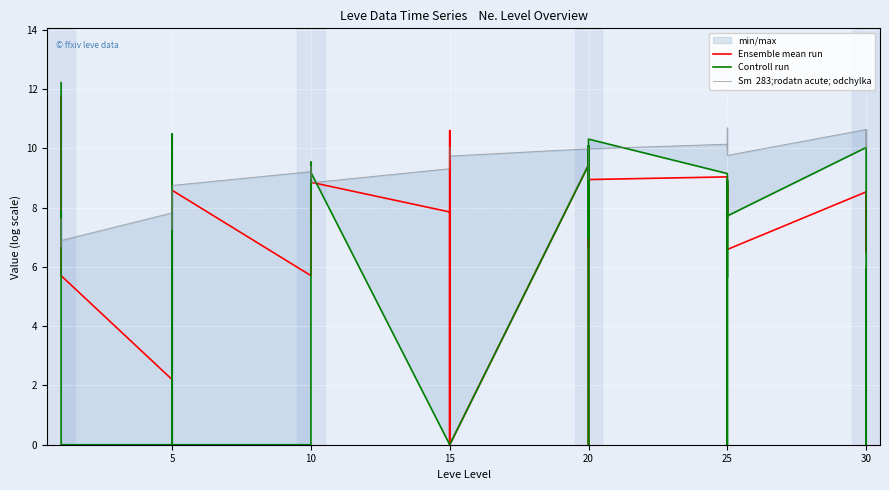

What is the total value across all series at 20?

28.8